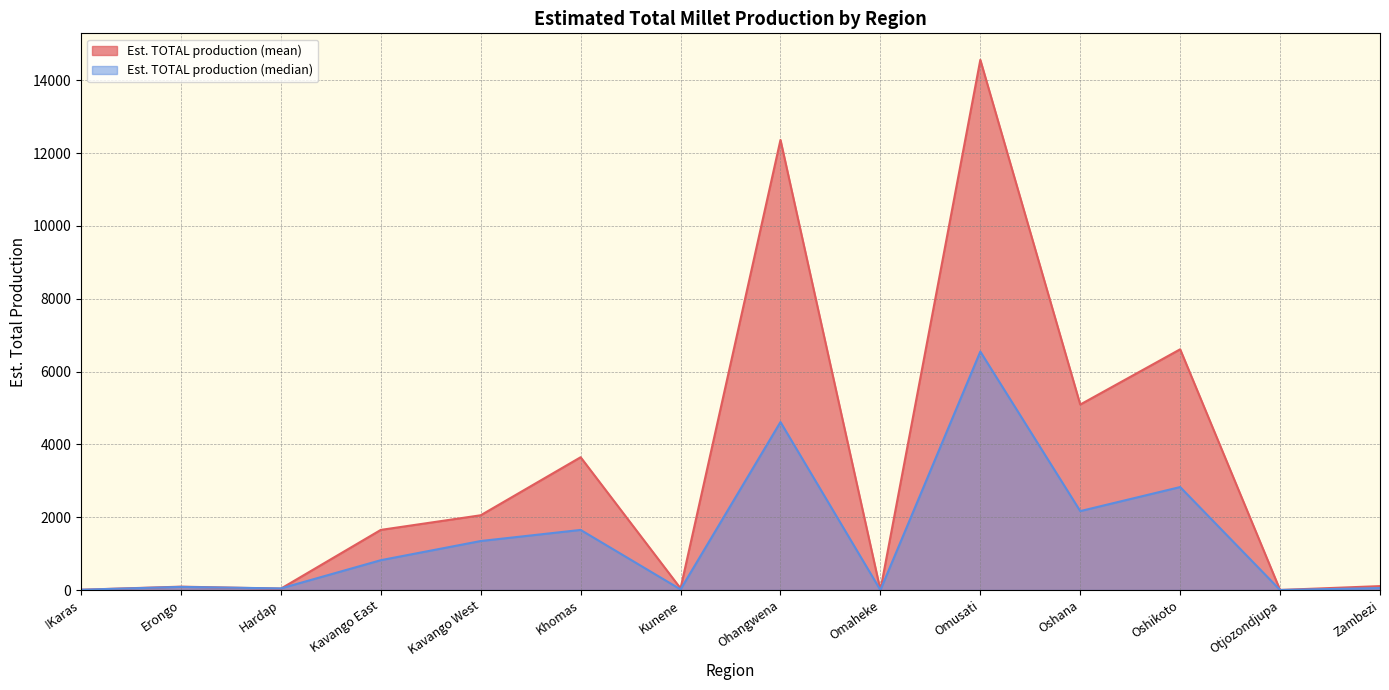

How many lines are shown in the chart?

2